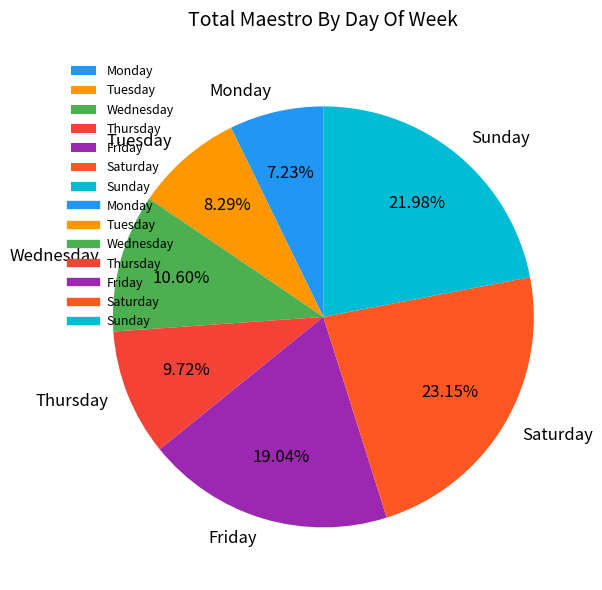

To the nearest percent, what is the average slice percentage?

14%